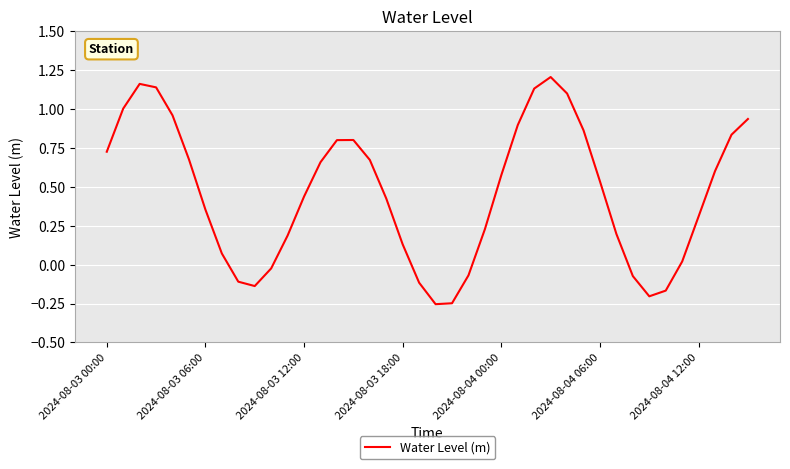

What is the difference between the maximum and minimum values?

1.5